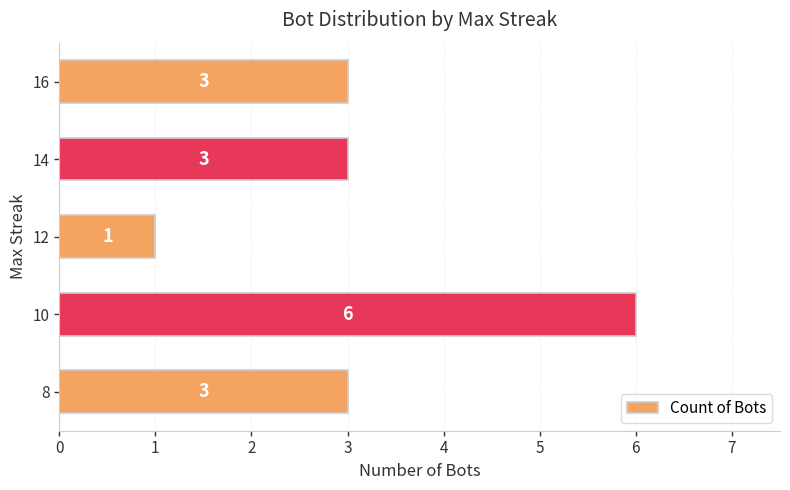

What is the average value?

3